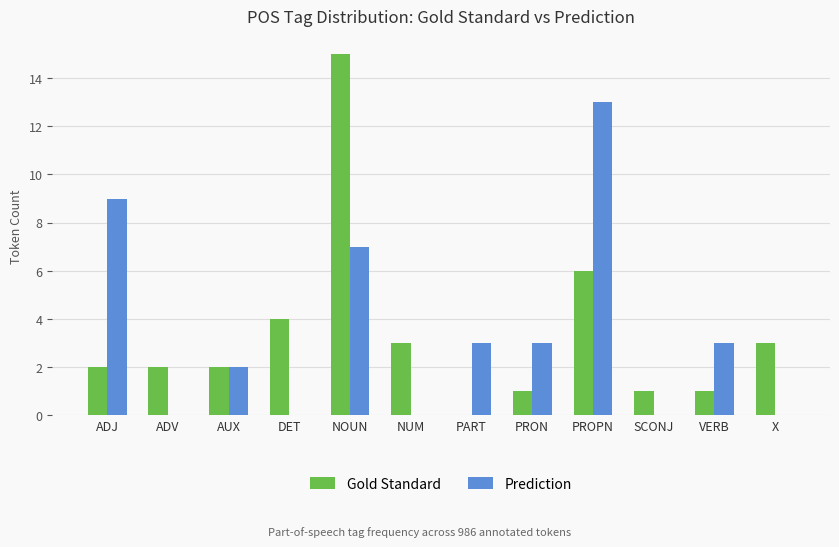

Are the bars horizontal?

No